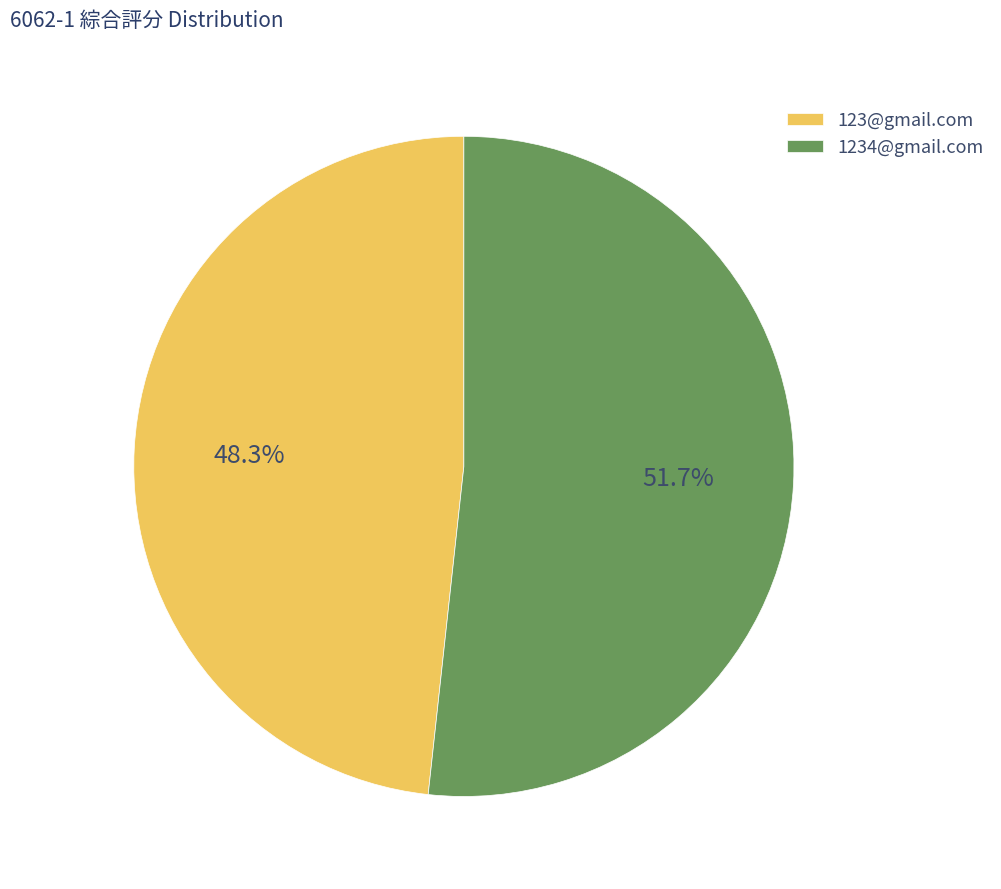

Do 123@gmail.com and 1234@gmail.com together represent more than half of the pie?

Yes